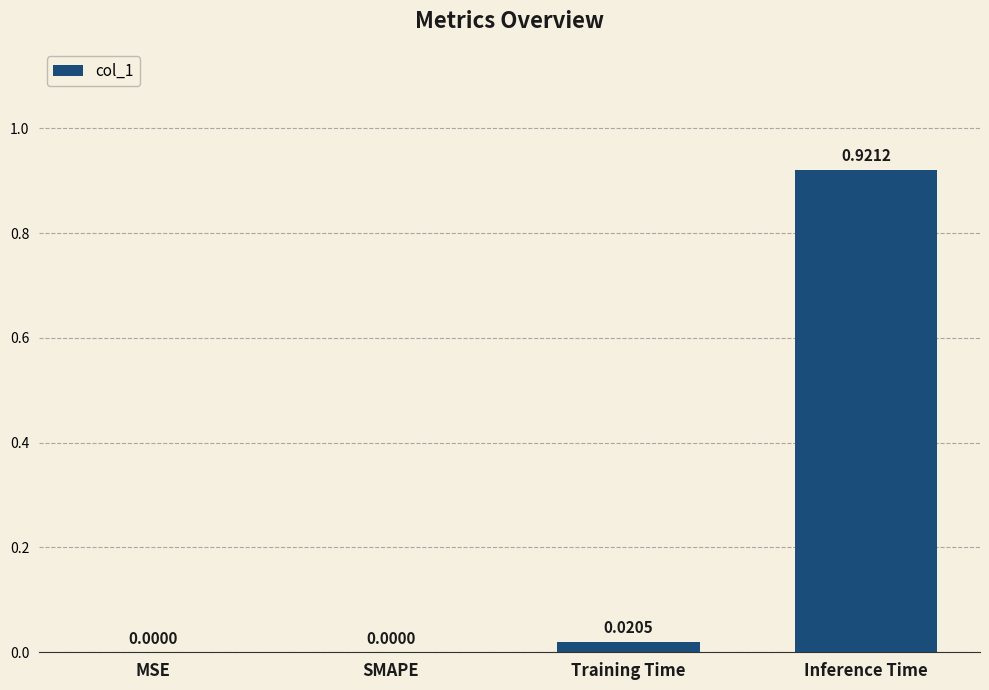

The value at SMAPE is -0.6. True or false?

False